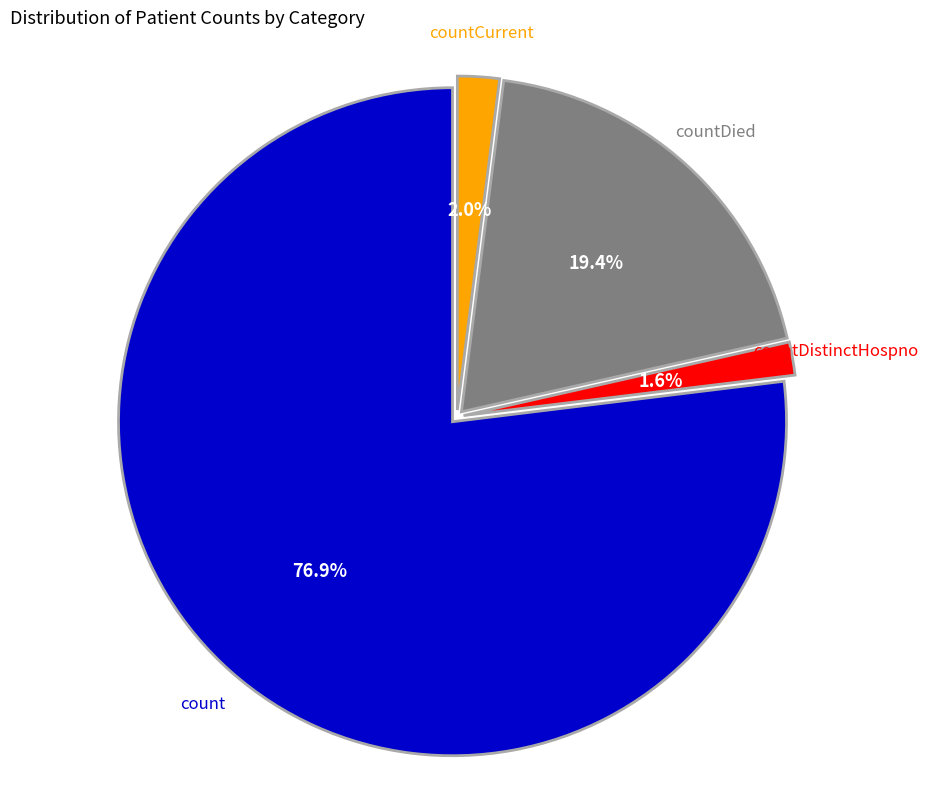

Is there a majority slice in this chart?

Yes